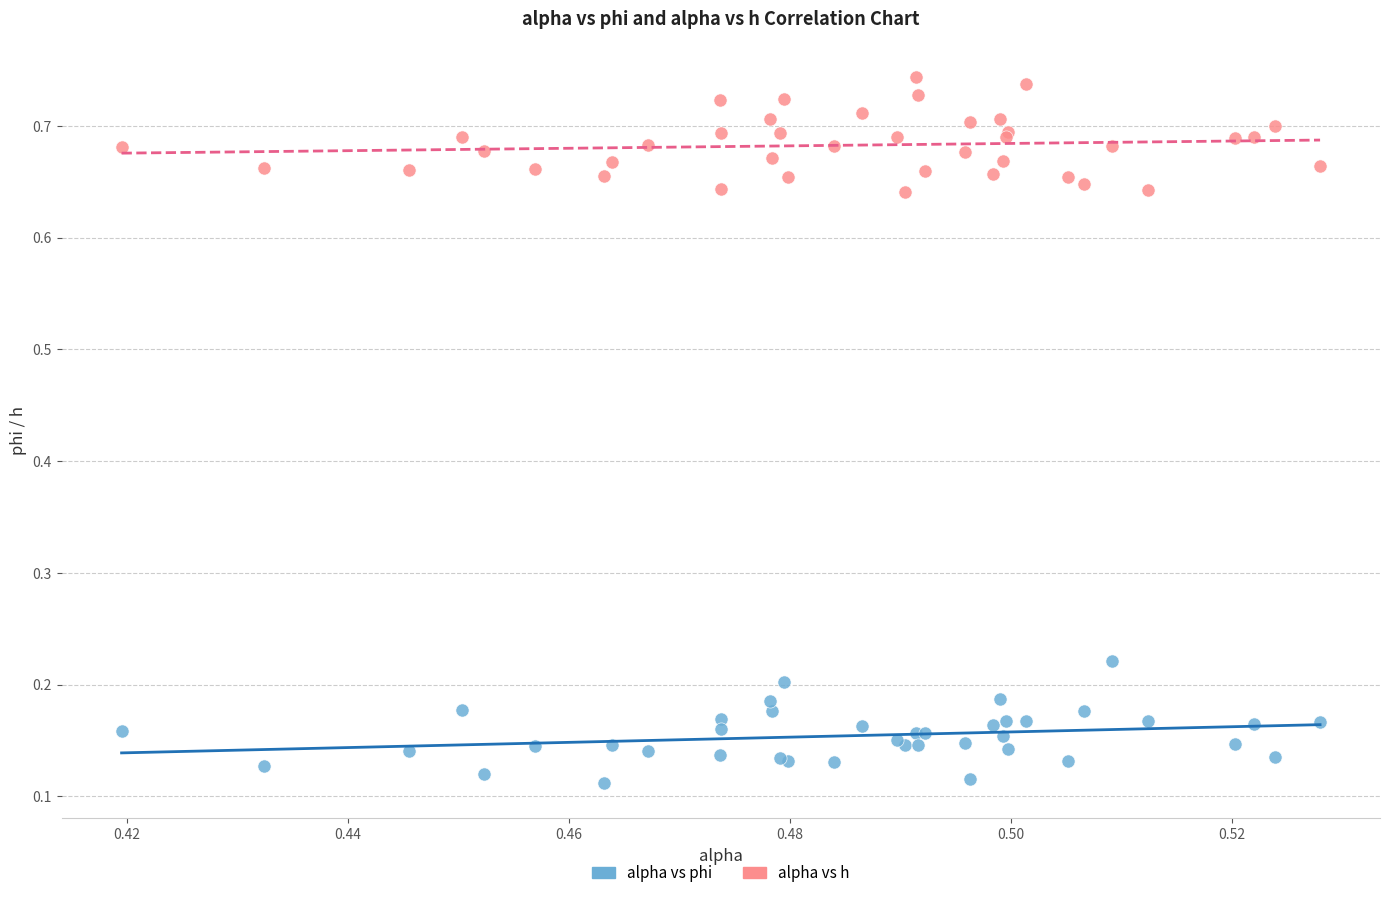

Which series reaches the maximum Y coordinate?

alpha vs h